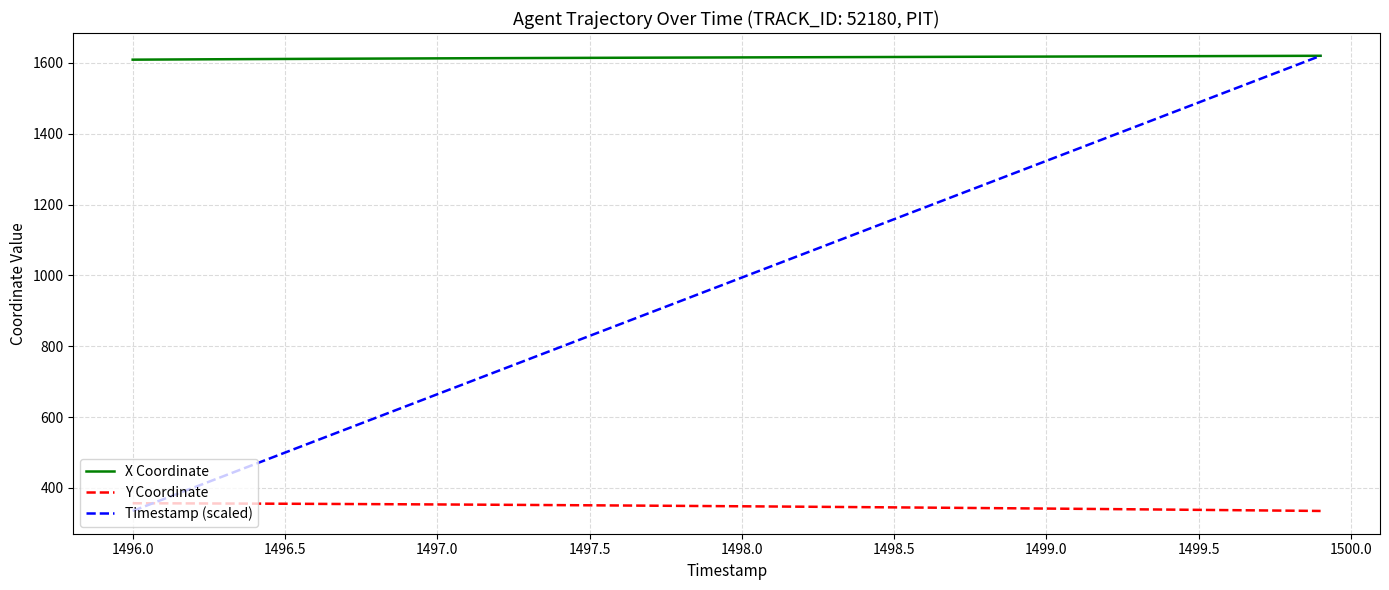

Which series has the largest total across all categories?

X Coordinate